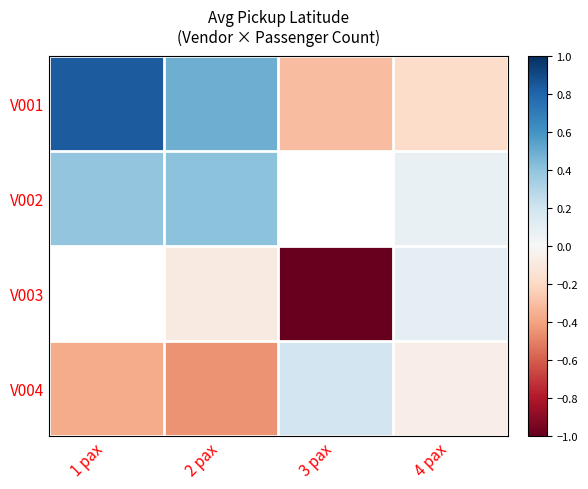

How many V002 values are between 0 and 1?

3